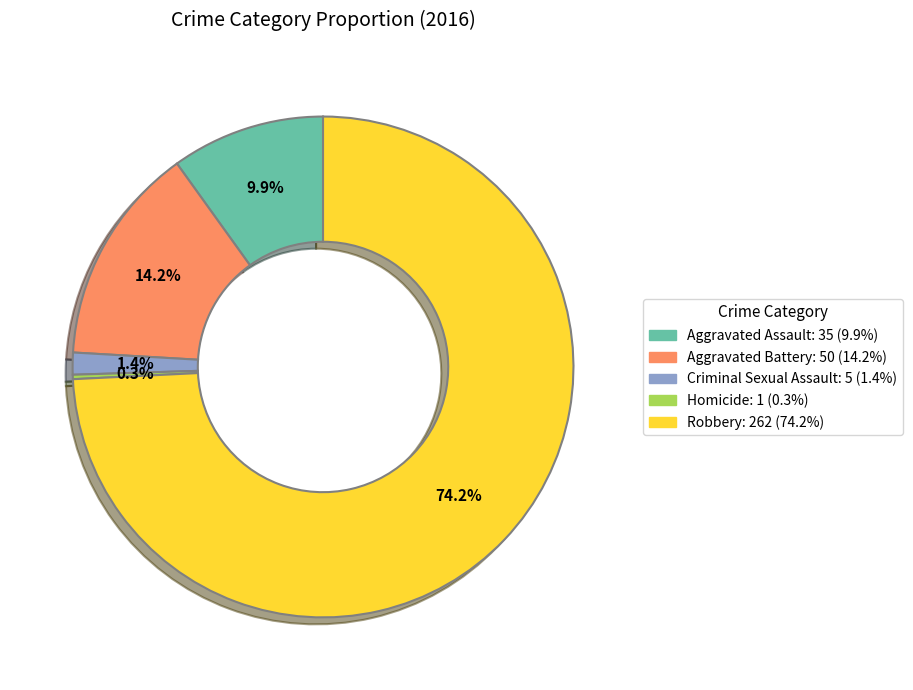

The Criminal Sexual Assault slice represents 1% of the pie. True or false?

True